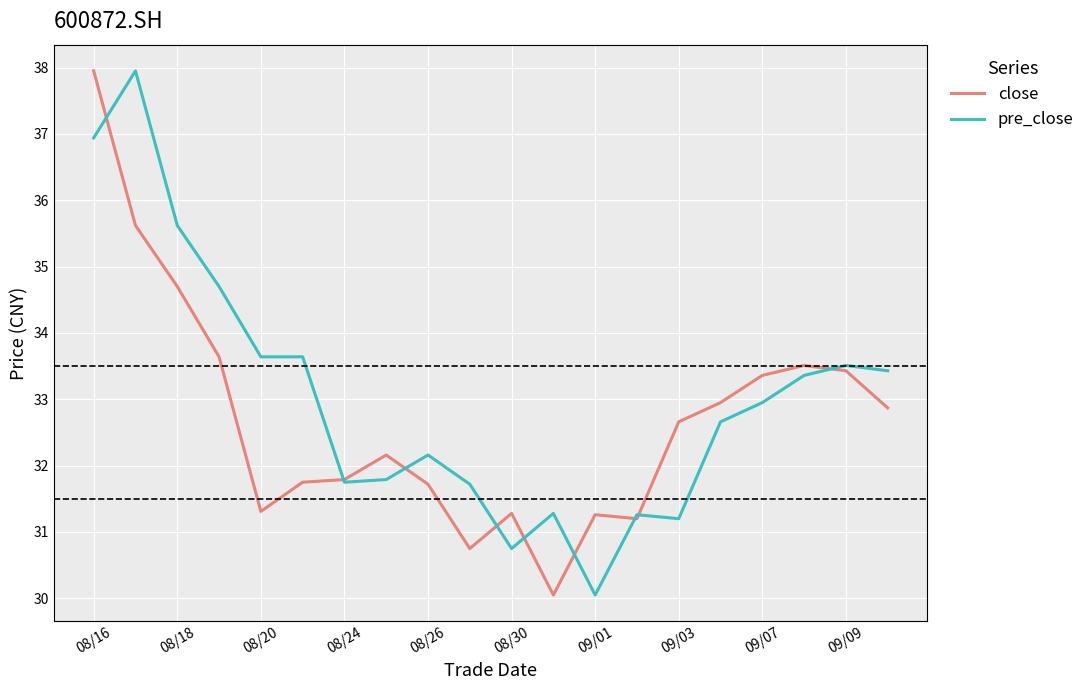

What is the lowest value of the close series?

30.1